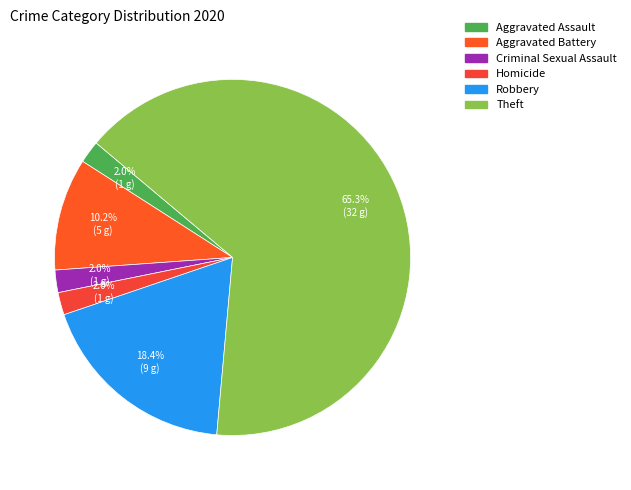

How many slices are in this pie chart?

6